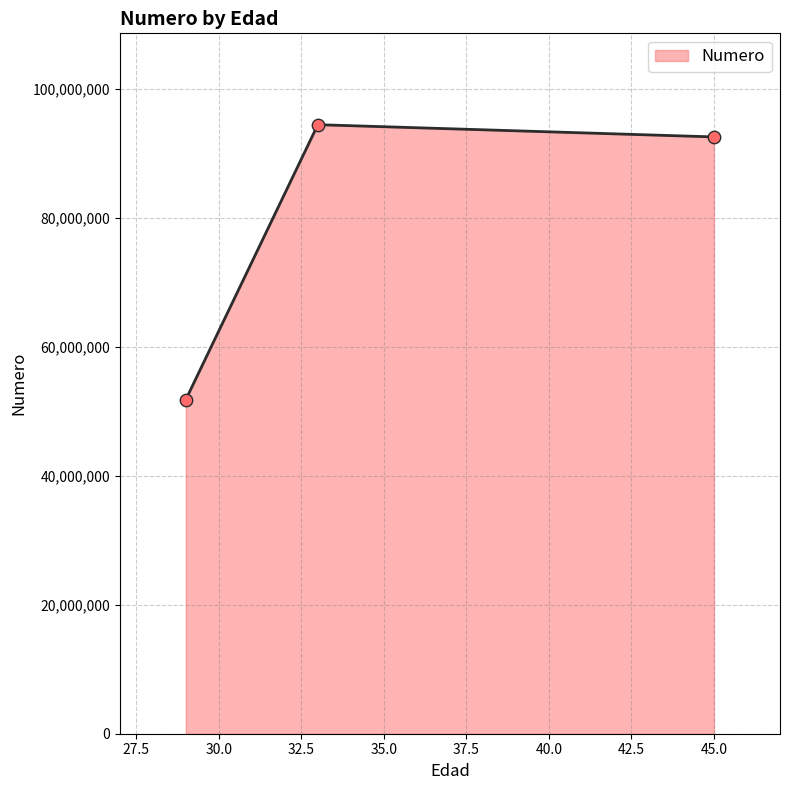

What is the greatest value displayed?

94412372